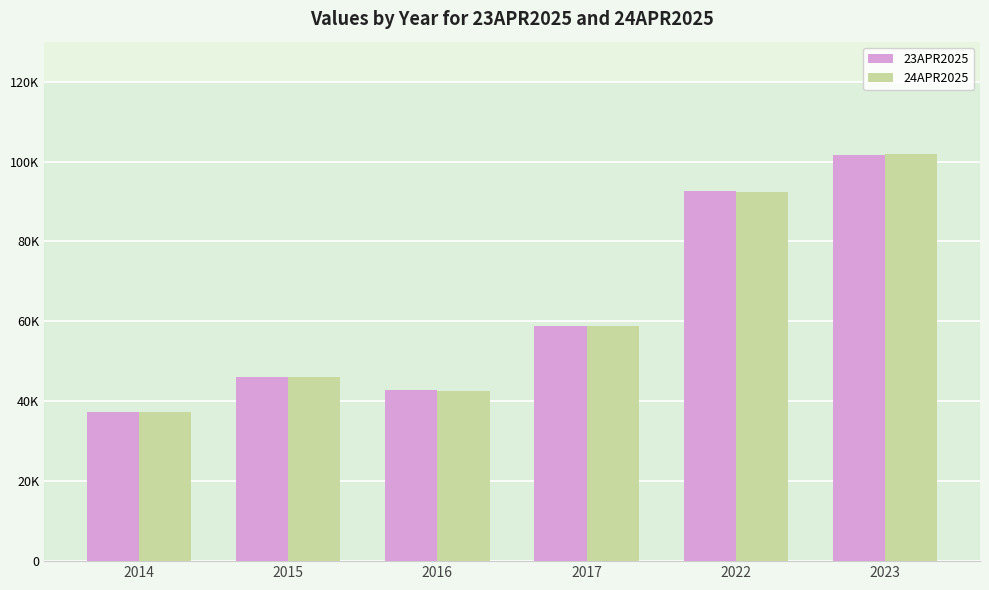

List the labels in order of 24APR2025 value, smallest first.

2014, 2016, 2015, 2017, 2022, 2023